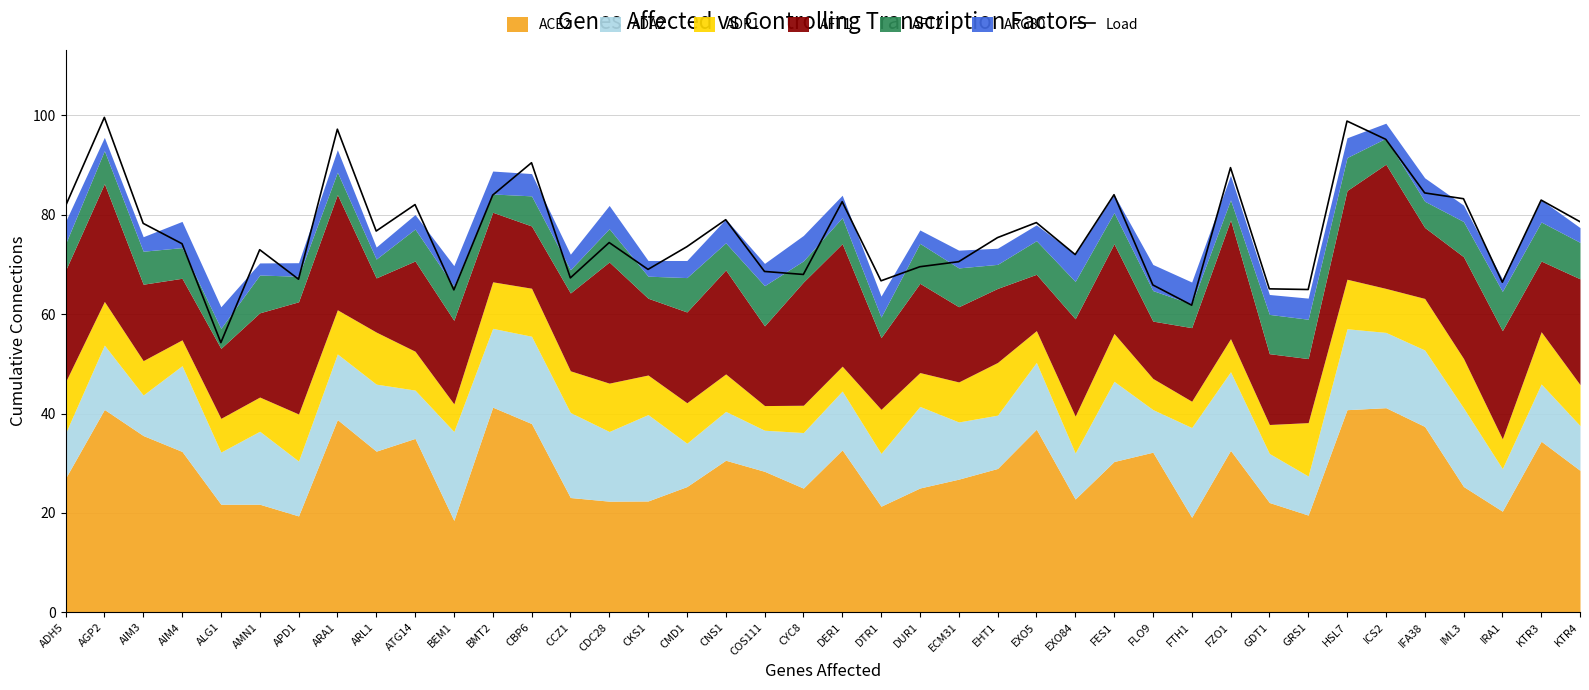

What is the minimum value shown in the chart?

54.3